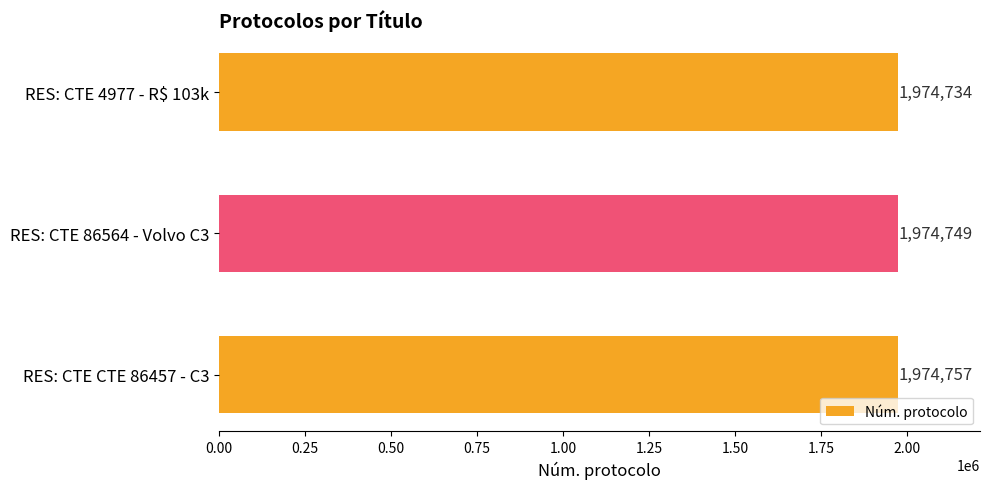

Are the bars horizontal?

Yes